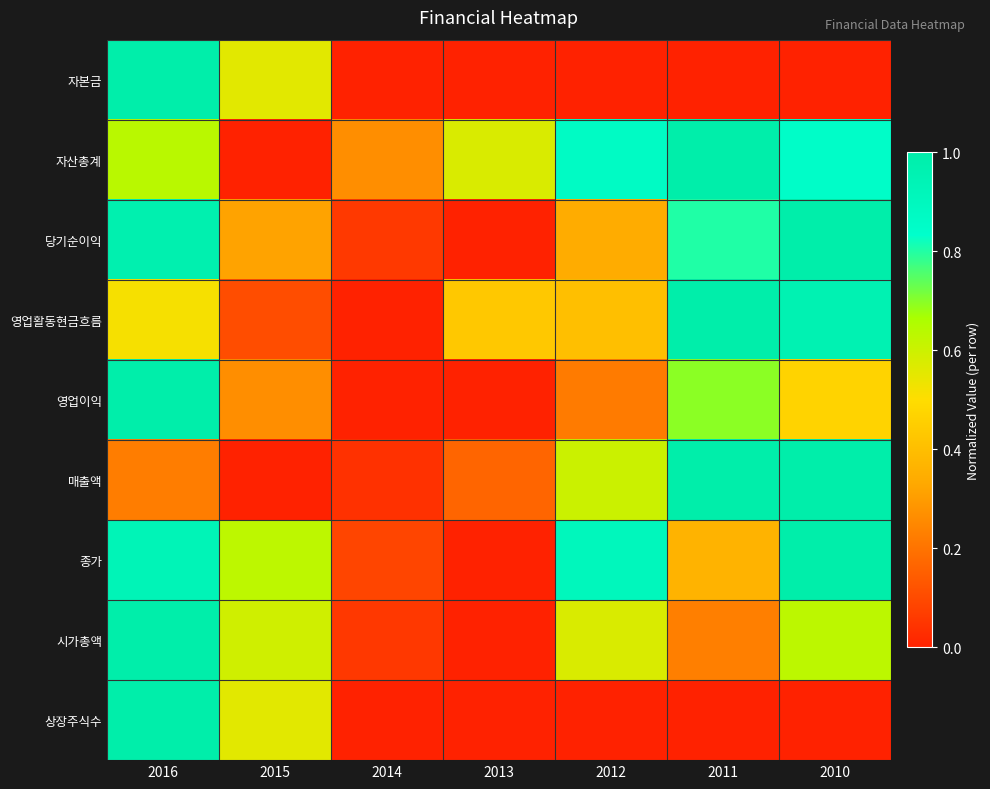

What is the total value across all series at 2011?

5.1